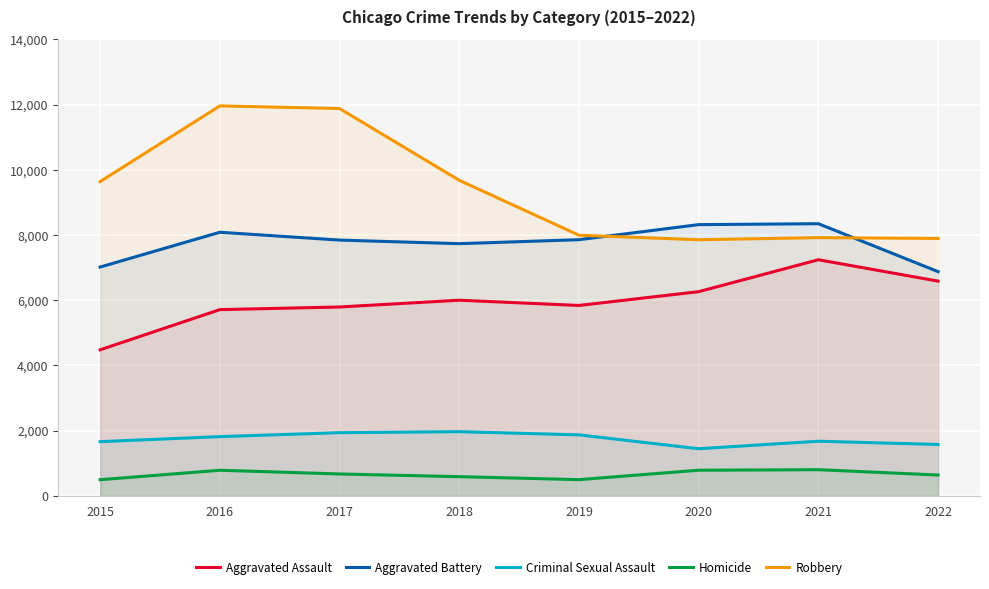

Which series has the largest total across all categories?

Robbery